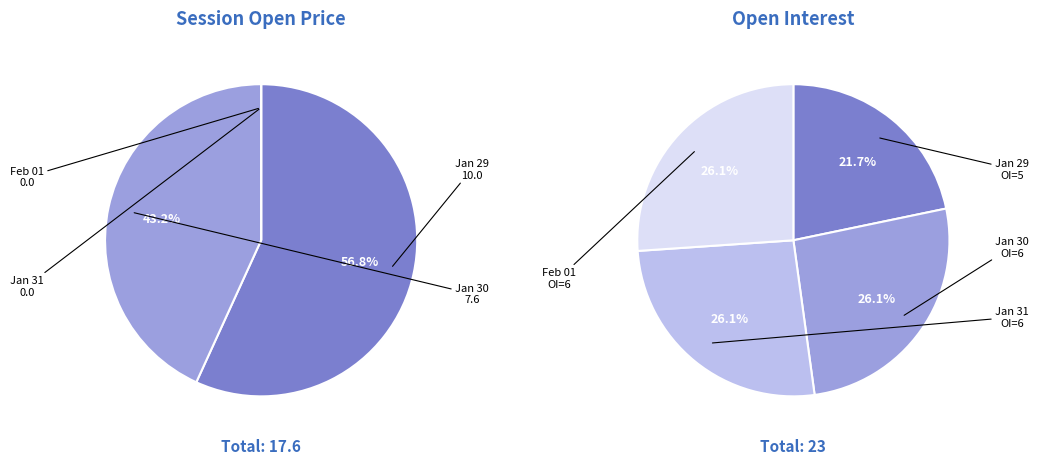

Approximately how many times larger is the value at 2010-01-29 compared to 2010-01-30?

1.3